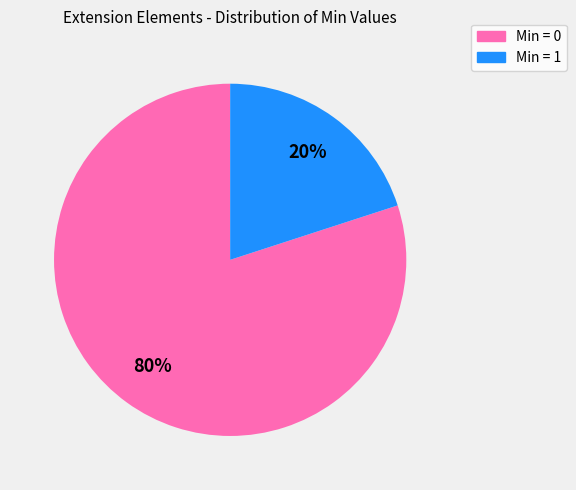

Does any single category account for the majority?

Yes